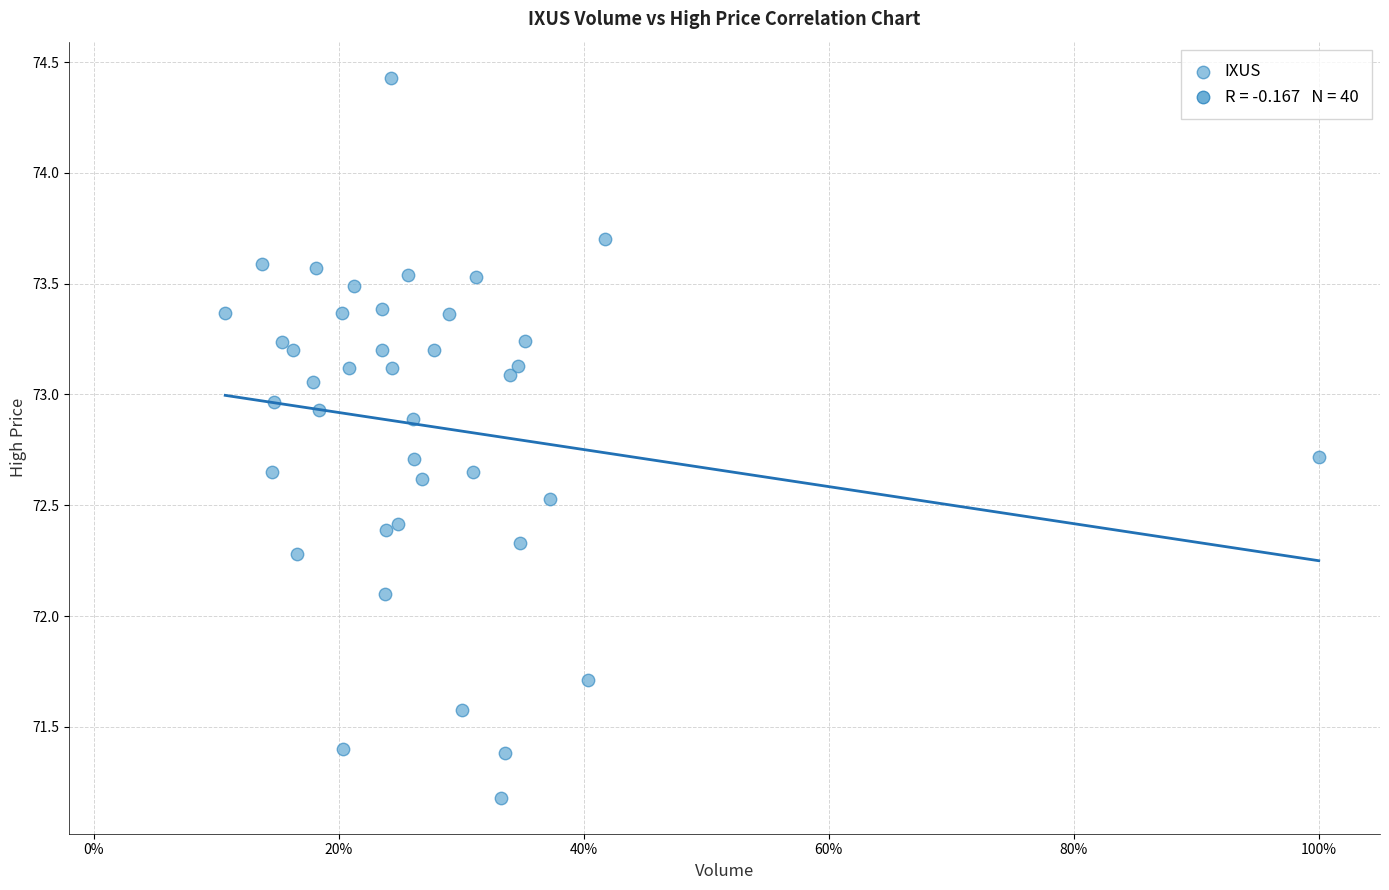

What Y value in the scatter plot is closest to 72?

72.1